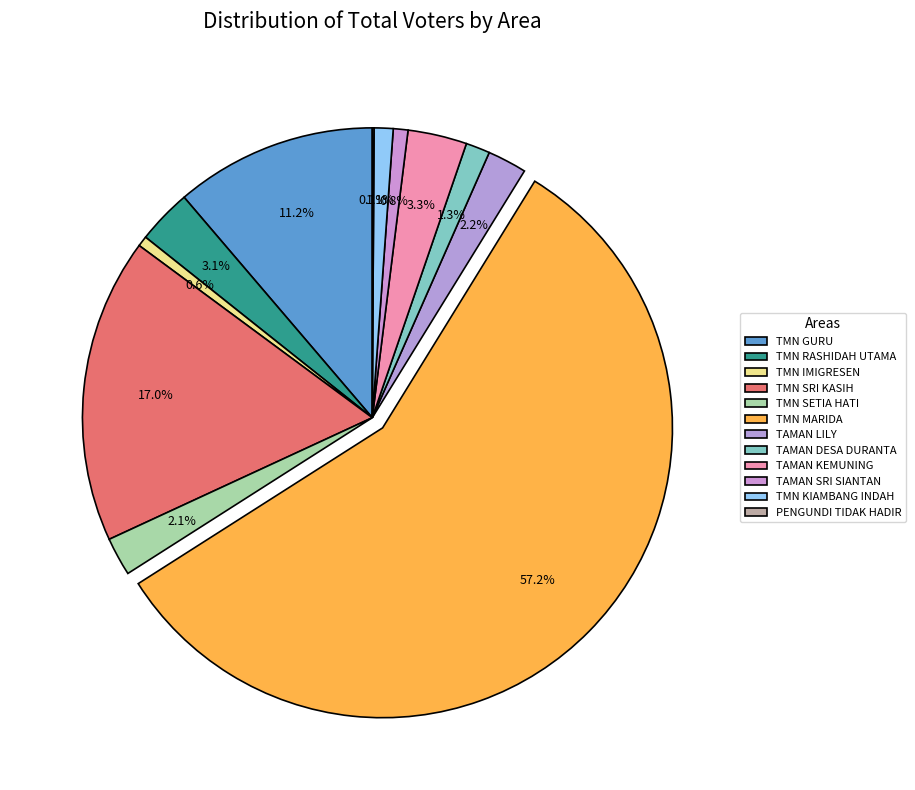

Rank the categories by value from lowest to highest.

PENGUNDI TIDAK HADIR, TMN IMIGRESEN, TAMAN SRI SIANTAN, TMN KIAMBANG INDAH, TAMAN DESA DURANTA, TMN SETIA HATI, TAMAN LILY, TMN RASHIDAH UTAMA, TAMAN KEMUNING, TMN GURU, TMN SRI KASIH, TMN MARIDA